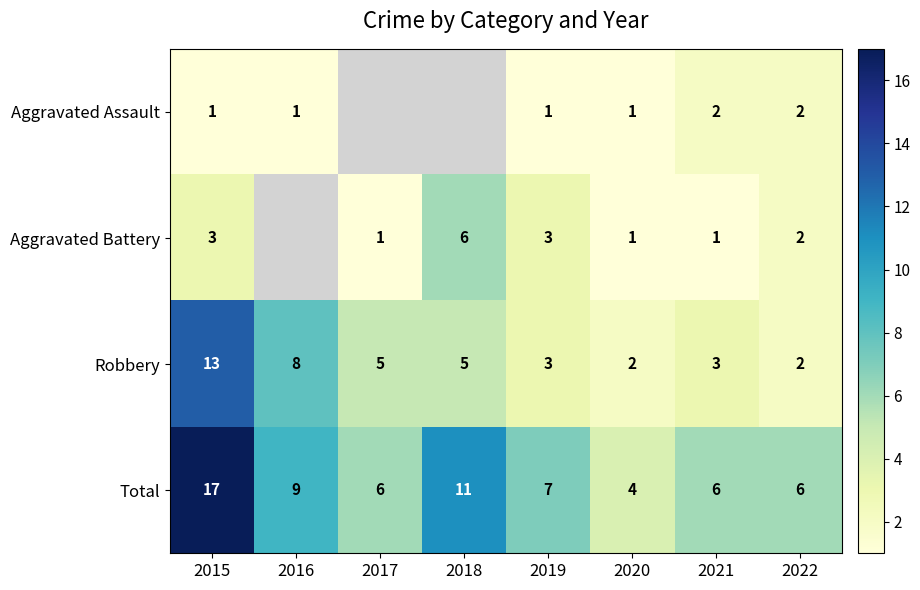

Which category has the lowest value across all series?

2015